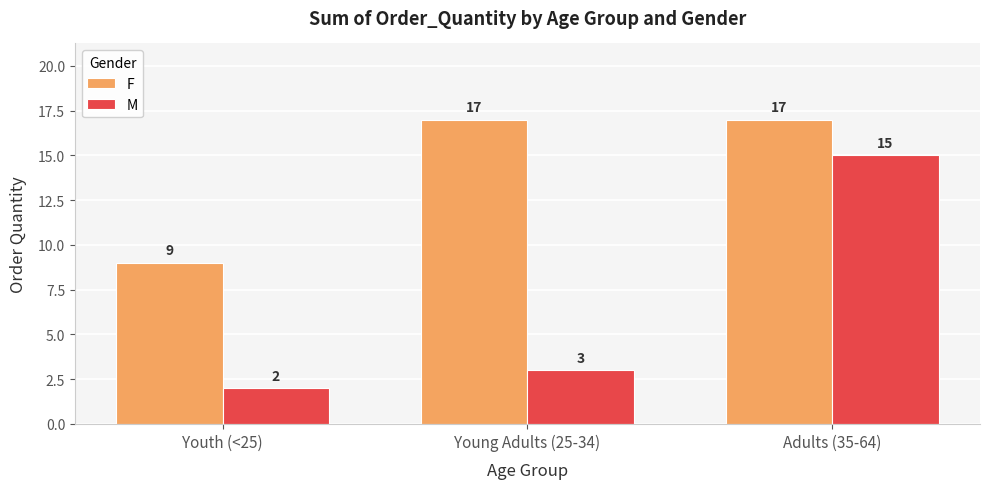

Is it true that F equals 17 at Young Adults (25-34)?

True